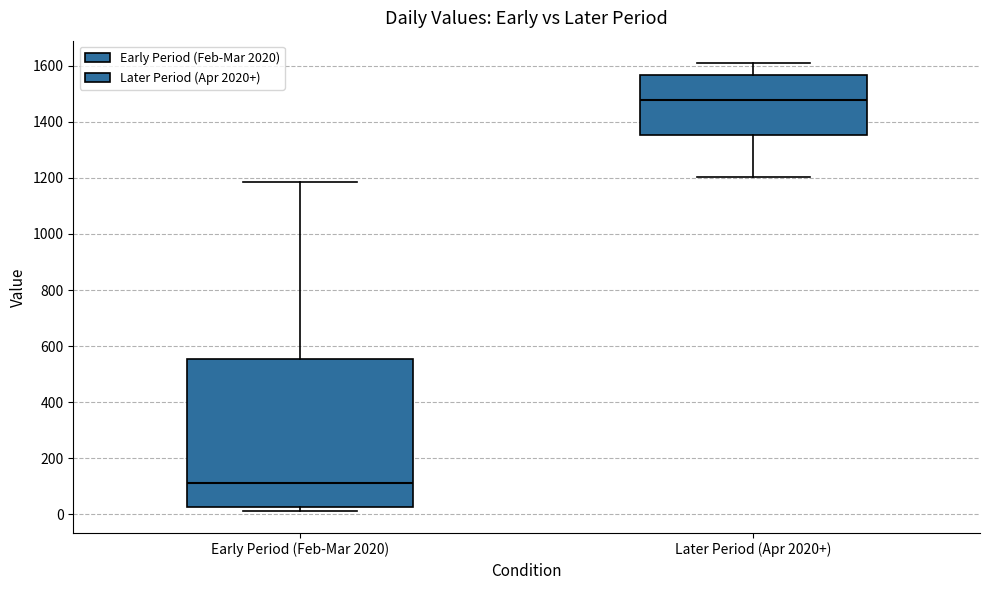

Reading left to right, read every box against the y-axis: the position of its median line, the range the box covers, and the ends of its whiskers. The values are not printed on the chart, so give them approximately, as read against the axis.

Early Period (Feb-Mar 2020): median 120, box 20 to 560, whiskers 20 (just below the box's lower edge) to 1180
Later Period (Apr 2020+): median 1480, box 1360 to 1560, whiskers 1200 to 1620